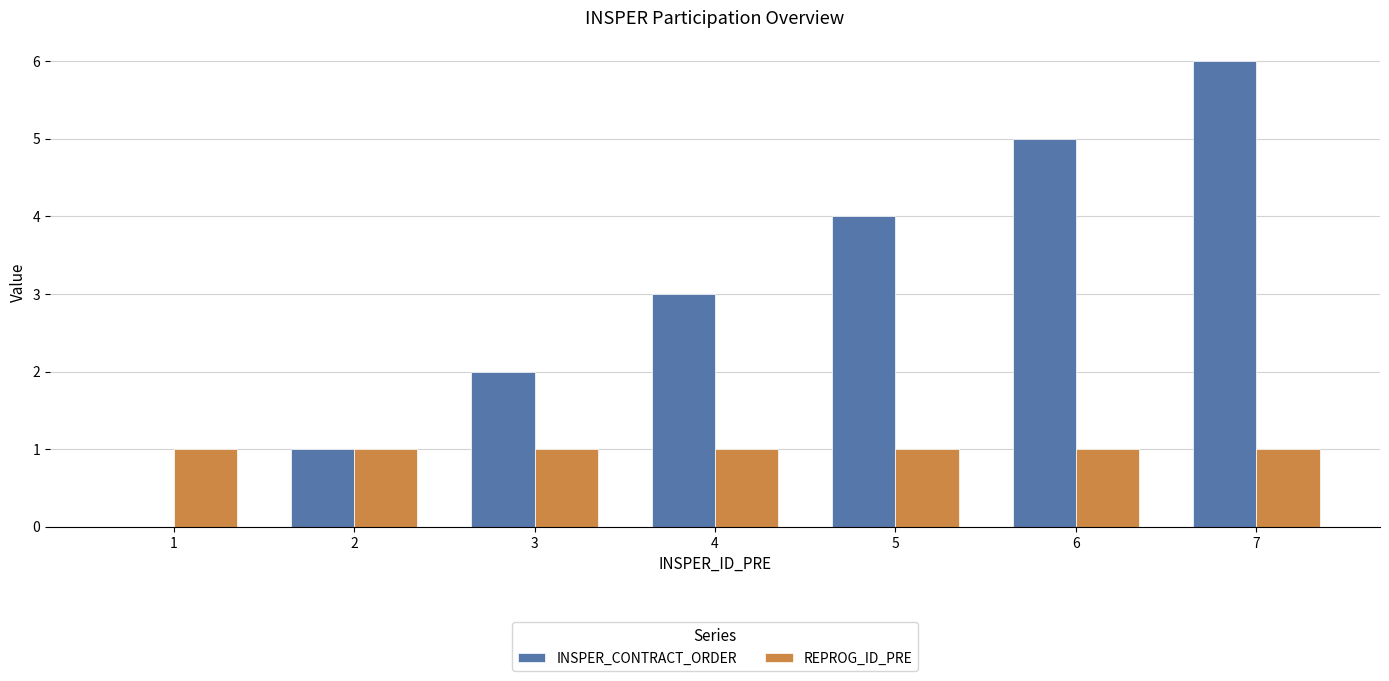

Between 2 and 5, which series saw the biggest shift?

INSPER_CONTRACT_ORDER